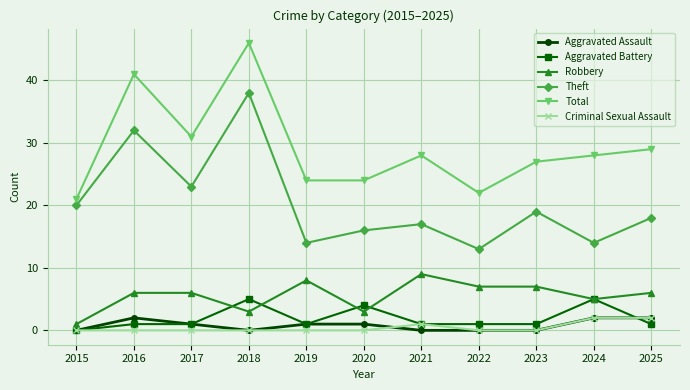

Which category has the highest value in the Robbery series?

2021